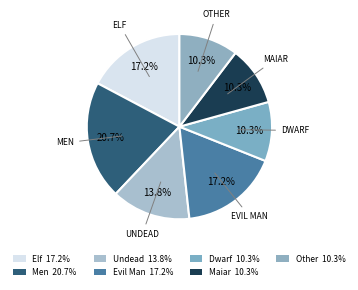

What is the ratio of the value at Dwarf to the value at Maiar?

1.0